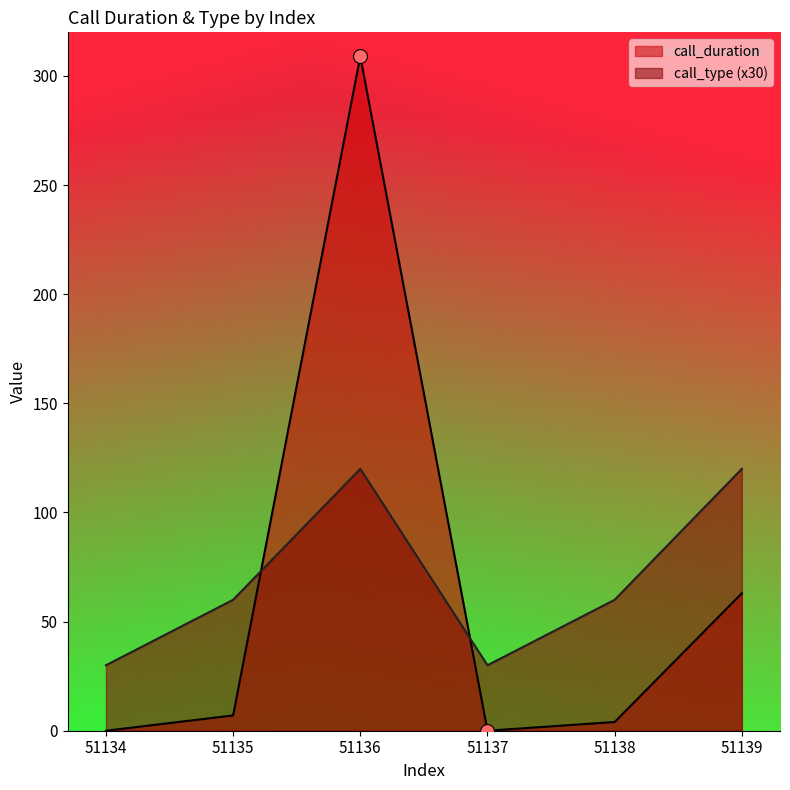

At which category is the sum across all series the highest?

51136